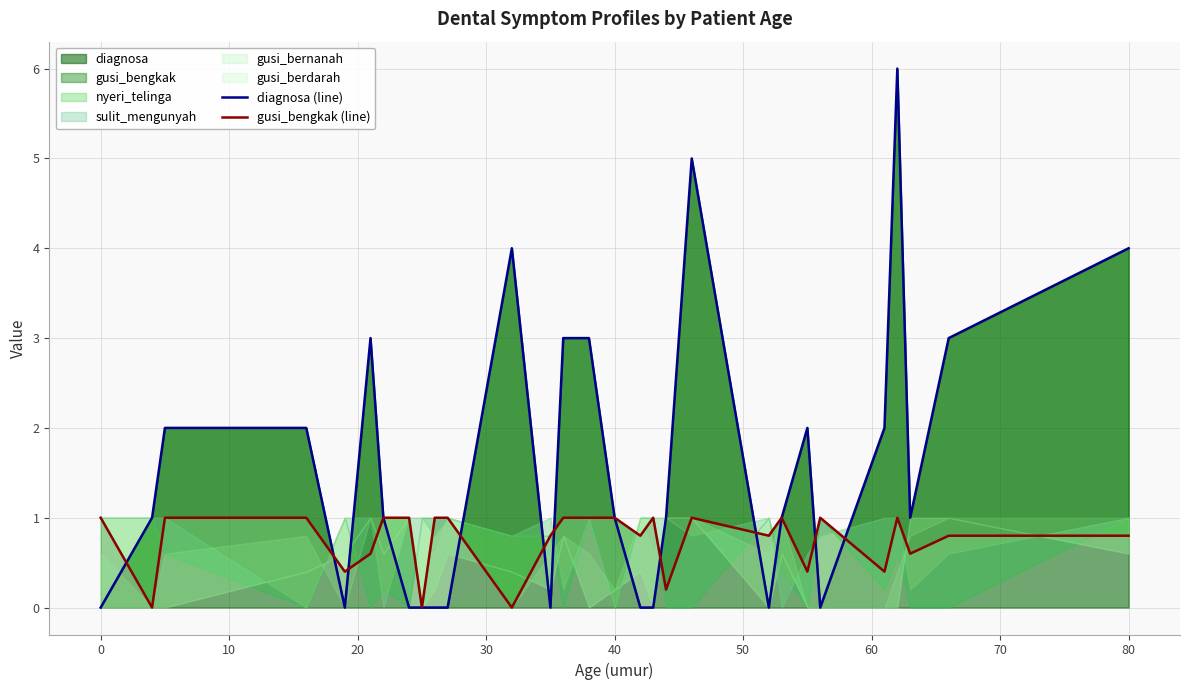

How many lines are shown in the chart?

2